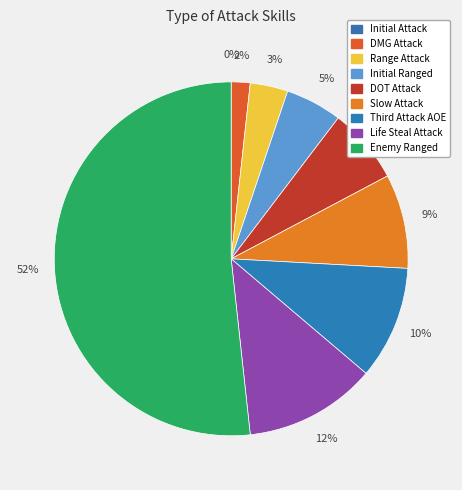

How many slices are in this pie chart?

9